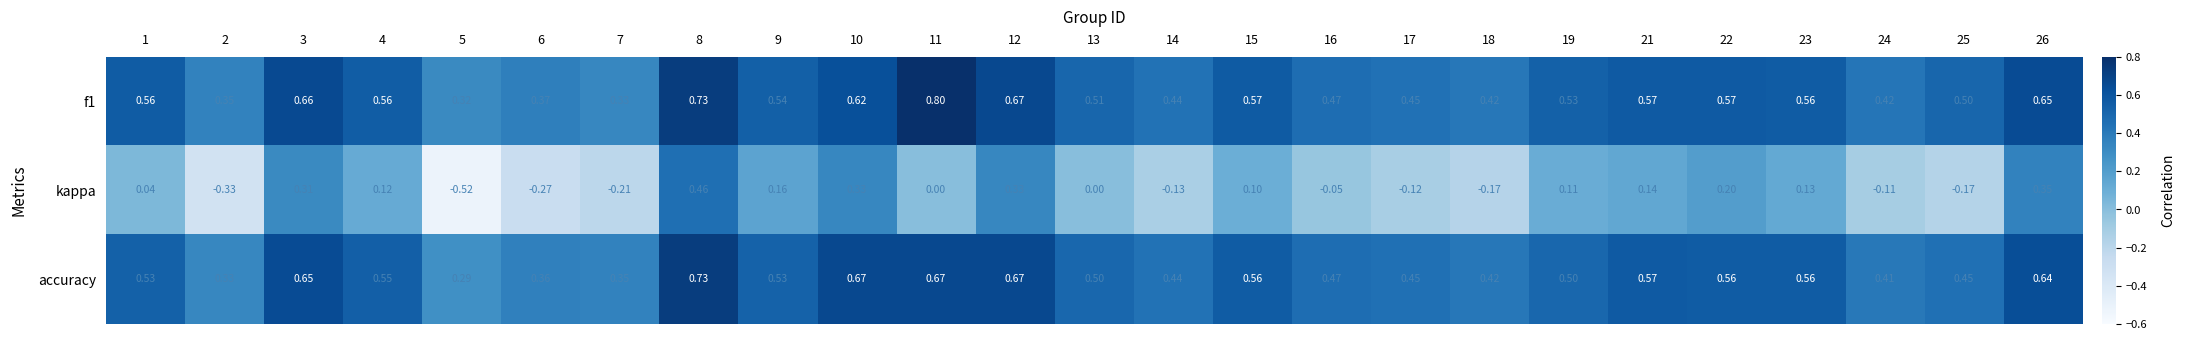

Which series has the largest total across all categories?

f1